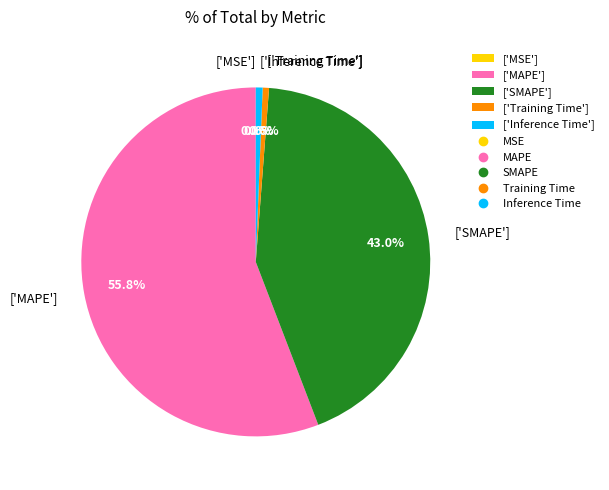

What is the largest slice in the pie chart?

['MAPE']